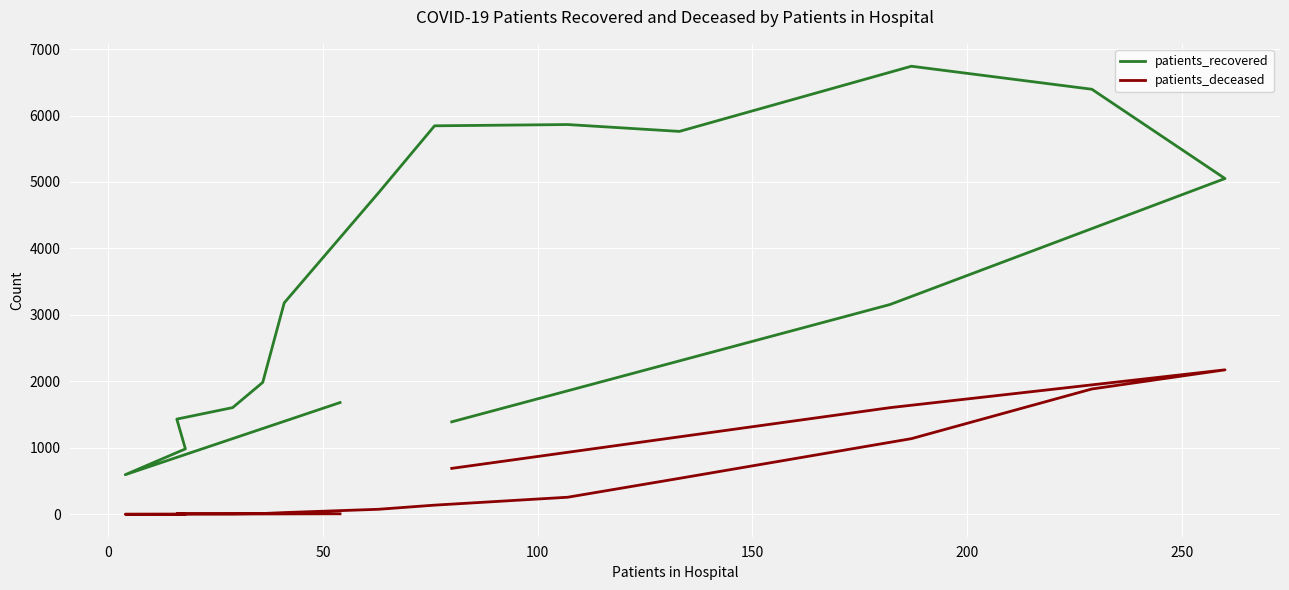

How many distinct data groups are displayed?

2